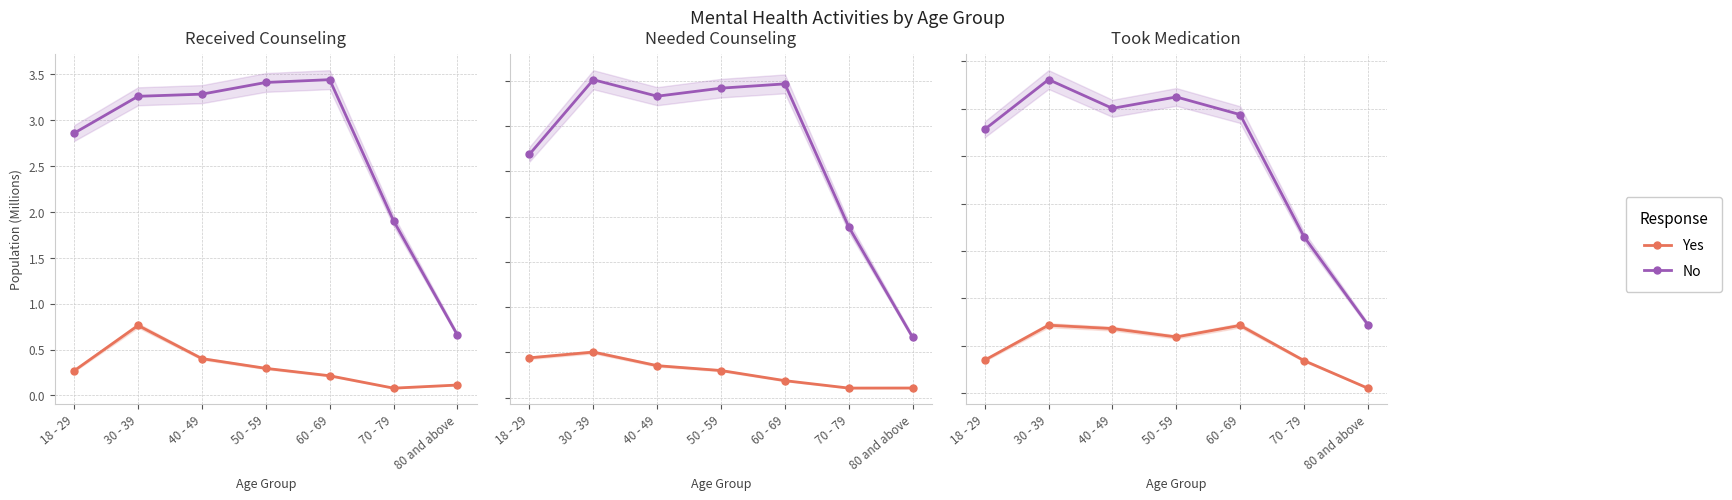

Between 60 - 69 and 80 and above, which series saw the biggest shift?

No